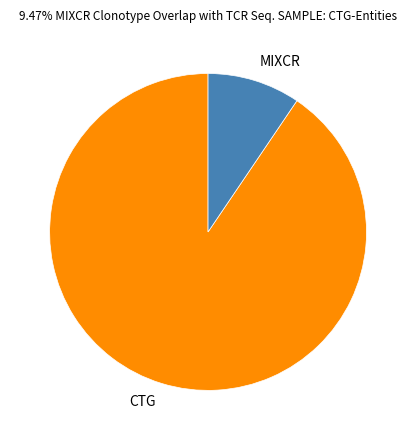

The MIXCR slice represents 1% of the pie. True or false?

False